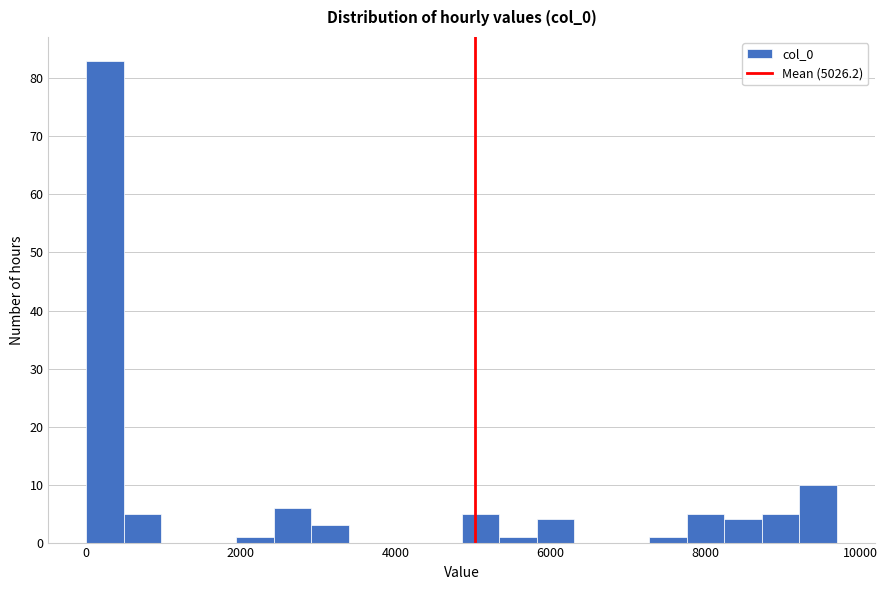

Read against the x-axis, roughly where is the centre of the tallest bar?

200